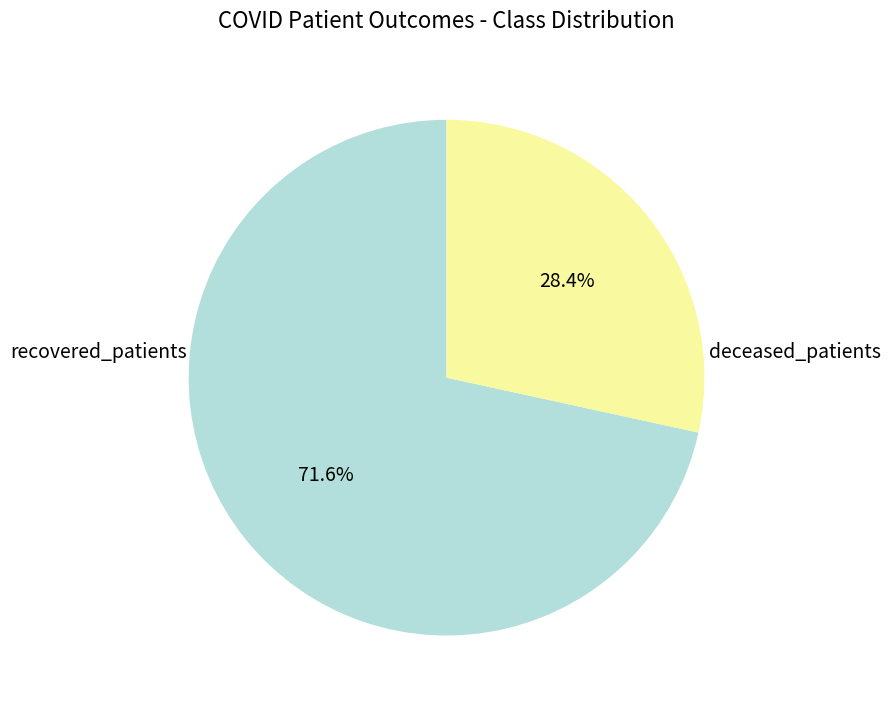

Does any single category account for the majority?

Yes